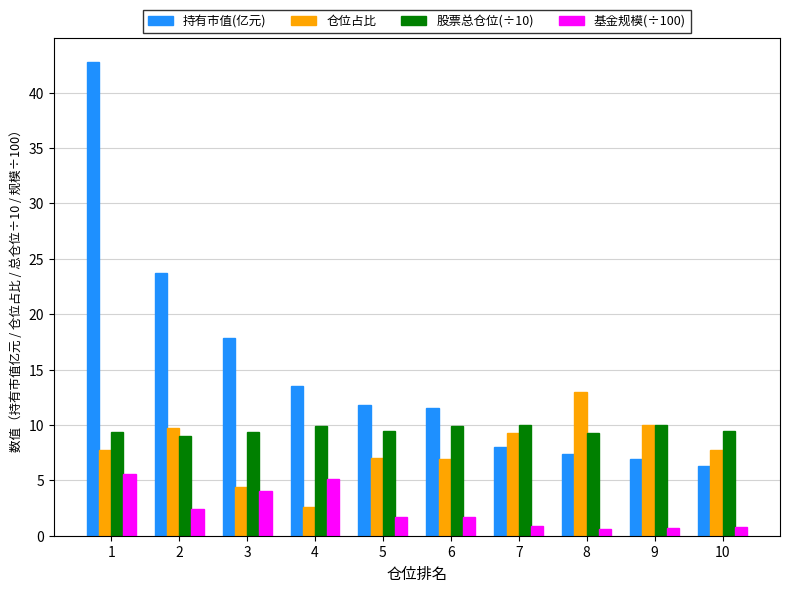

What is the highest value of the 持有市值(亿元) series?

42.8